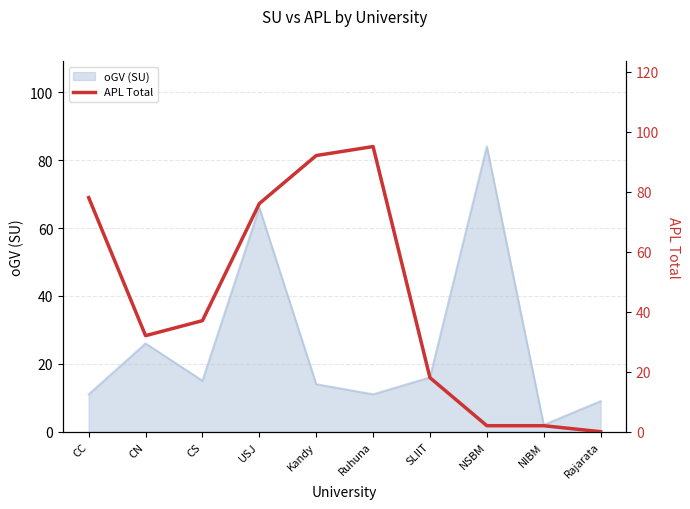

Does the chart have visible grid lines?

Yes